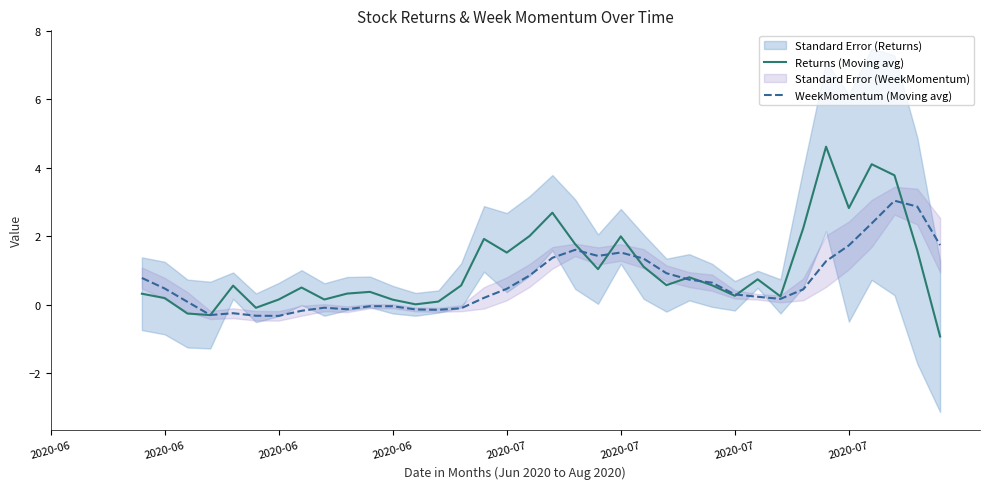

What is the difference between the WeekMomentum (Moving avg) values at 35 and 22?

0.4